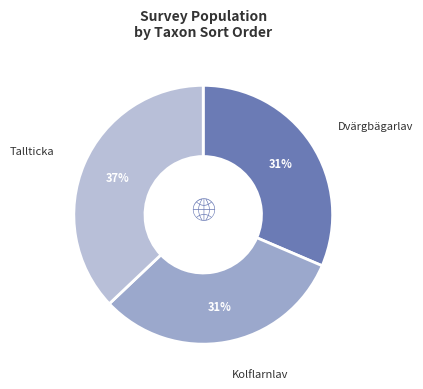

Does Tallticka represent more than half of the total?

No